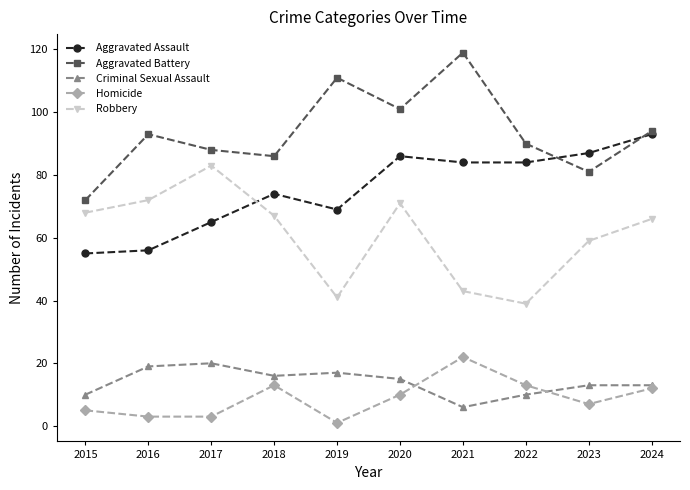

Is the value of Homicide at 2019 greater than the value of Aggravated Battery at 2020?

No